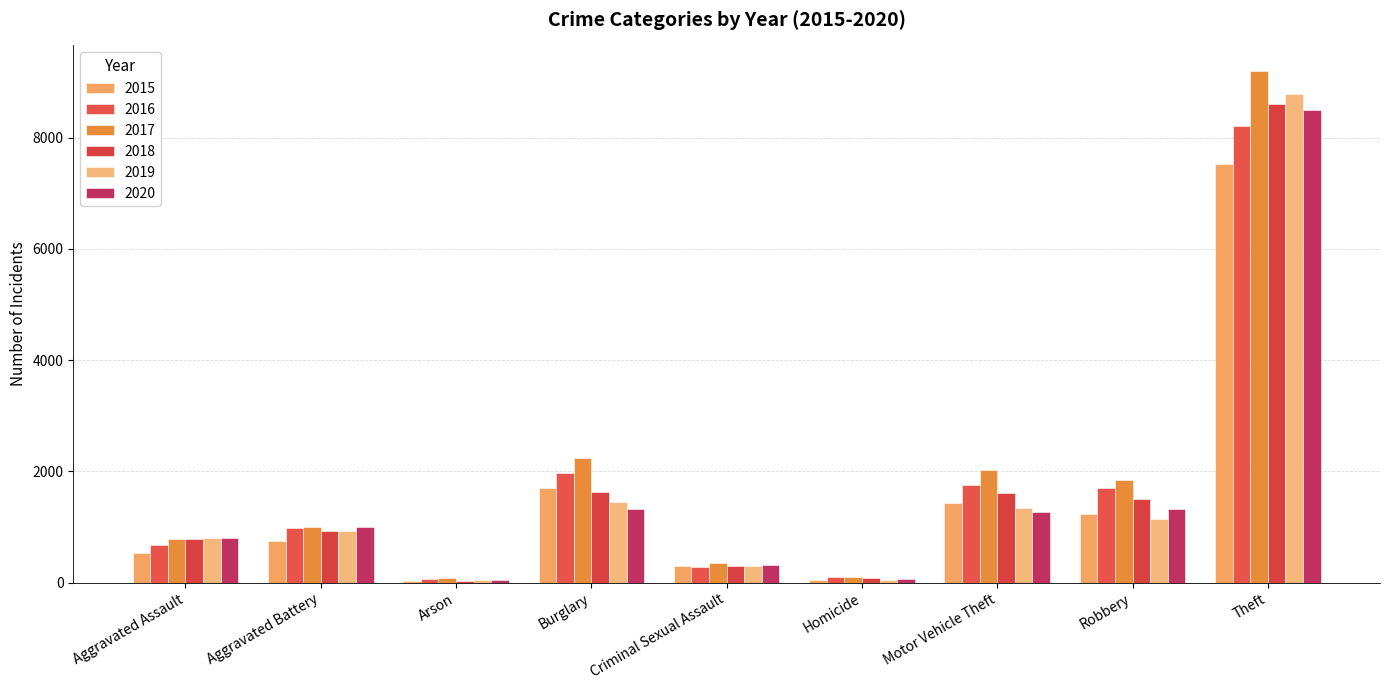

What is the sum of the 2018 values at Aggravated Assault and Motor Vehicle Theft?

2392